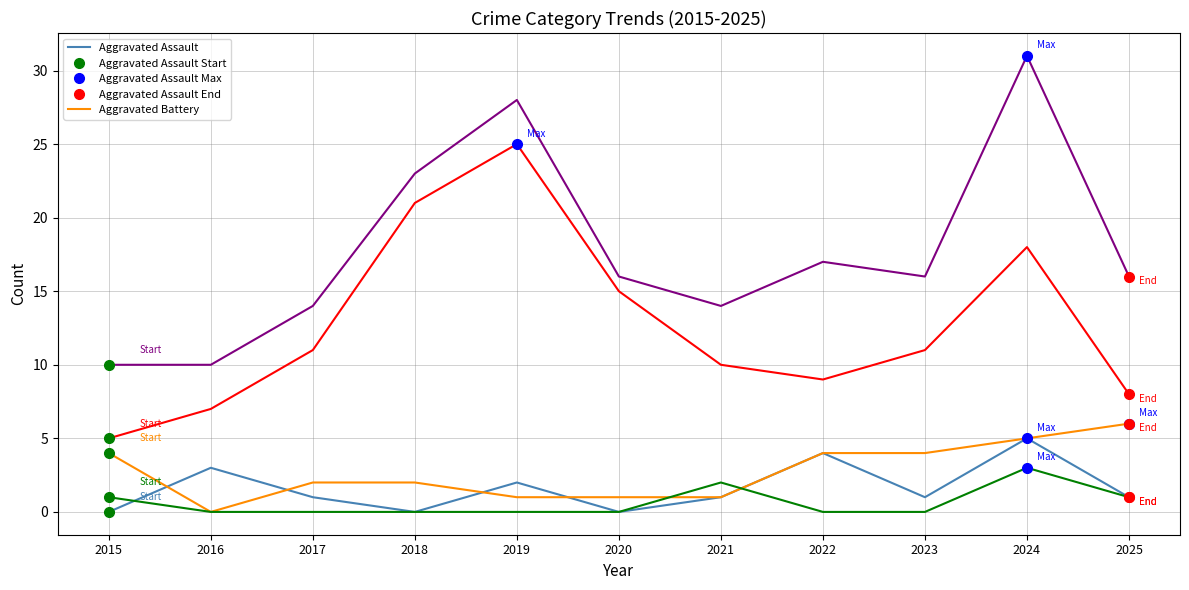

At which label is Aggravated Assault closest to 2?

2019